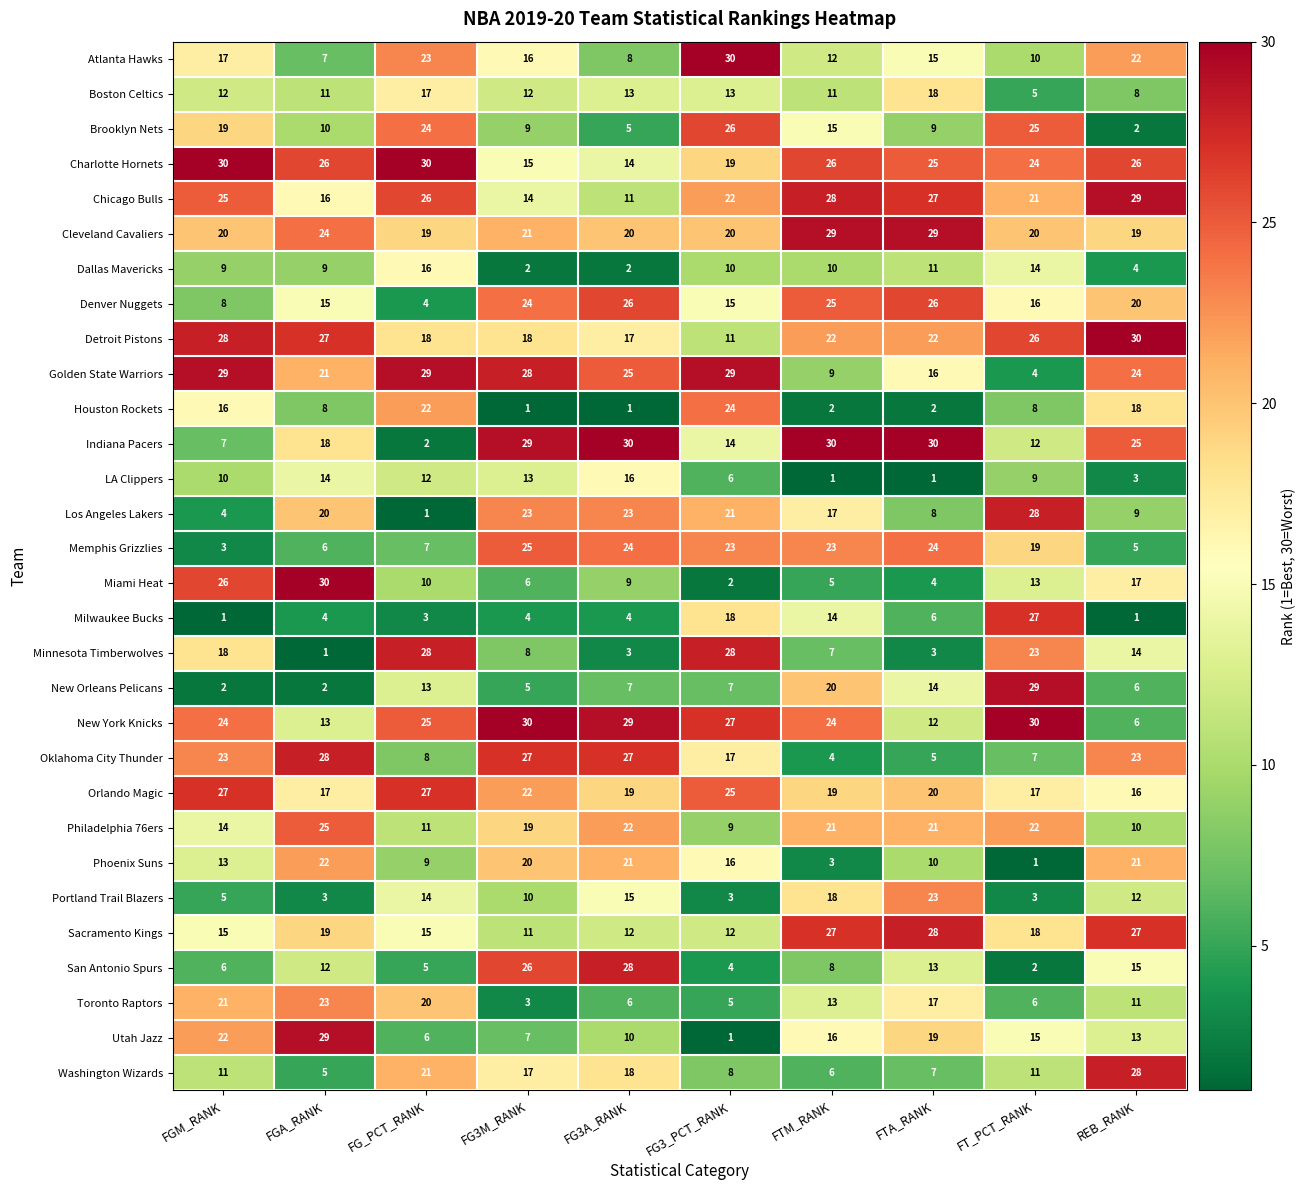

At which label does Minnesota Timberwolves first exceed 14?

FGM_RANK